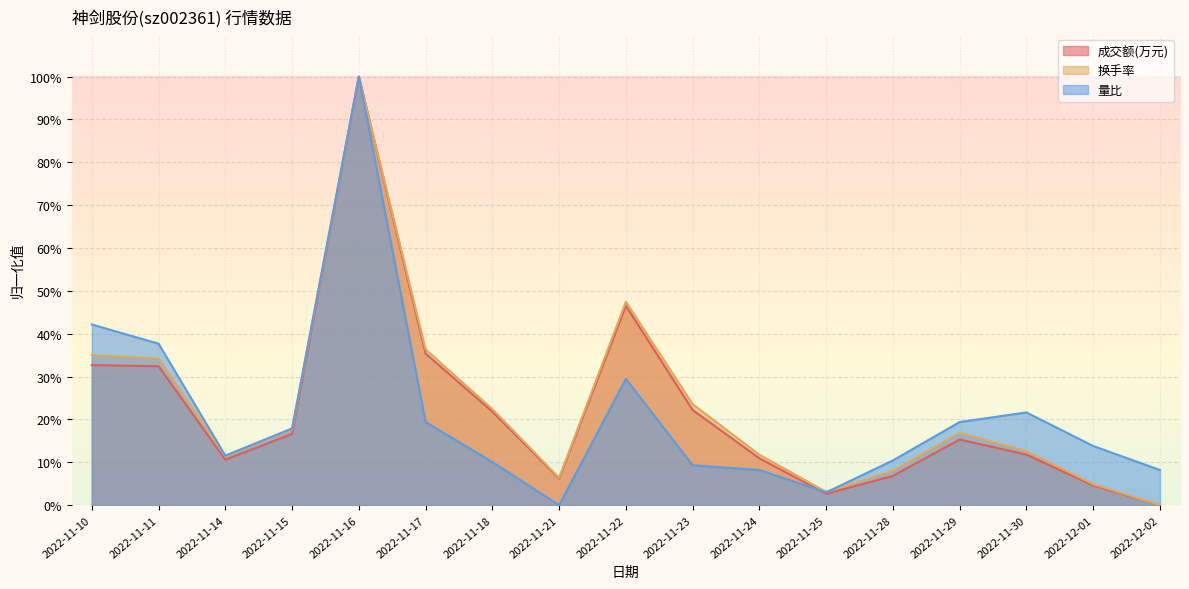

Reading right to left, transcribe all the data shown in this chart.

成交额(万元): 0.0	0.0	0.1	0.2	0.1	0.0	0.1	0.2	0.5	0.1	0.2	0.4	1.0	0.2	0.1	0.3	0.3
换手率: 0.0	0.0	0.1	0.2	0.1	0.0	0.1	0.2	0.5	0.1	0.2	0.4	1.0	0.2	0.1	0.3	0.4
量比: 0.1	0.1	0.2	0.2	0.1	0.0	0.1	0.1	0.3	0.0	0.1	0.2	1.0	0.2	0.1	0.4	0.4